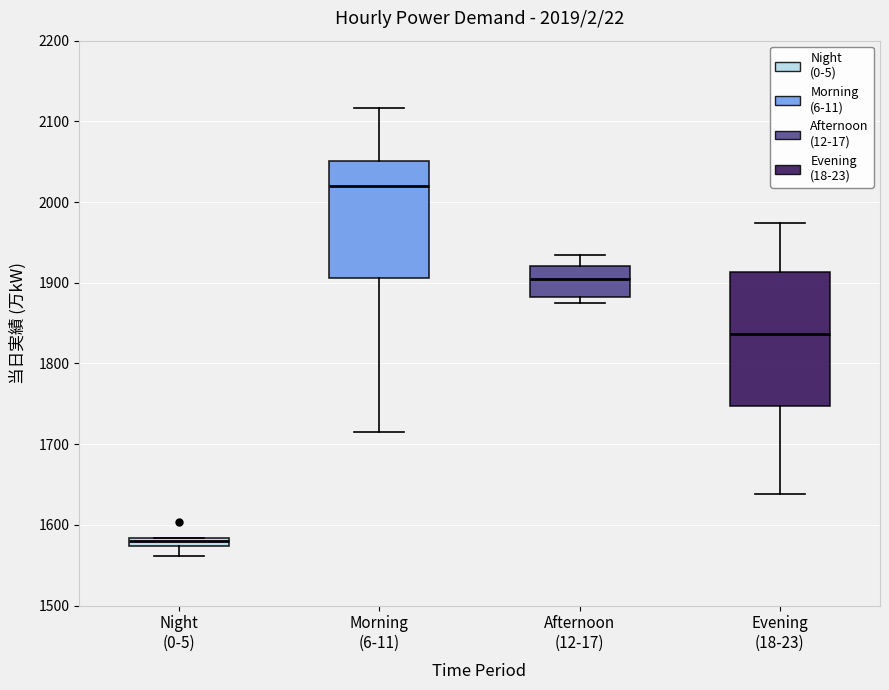

Which box is the tallest, from its lower edge to its upper edge?

Evening (18-23)